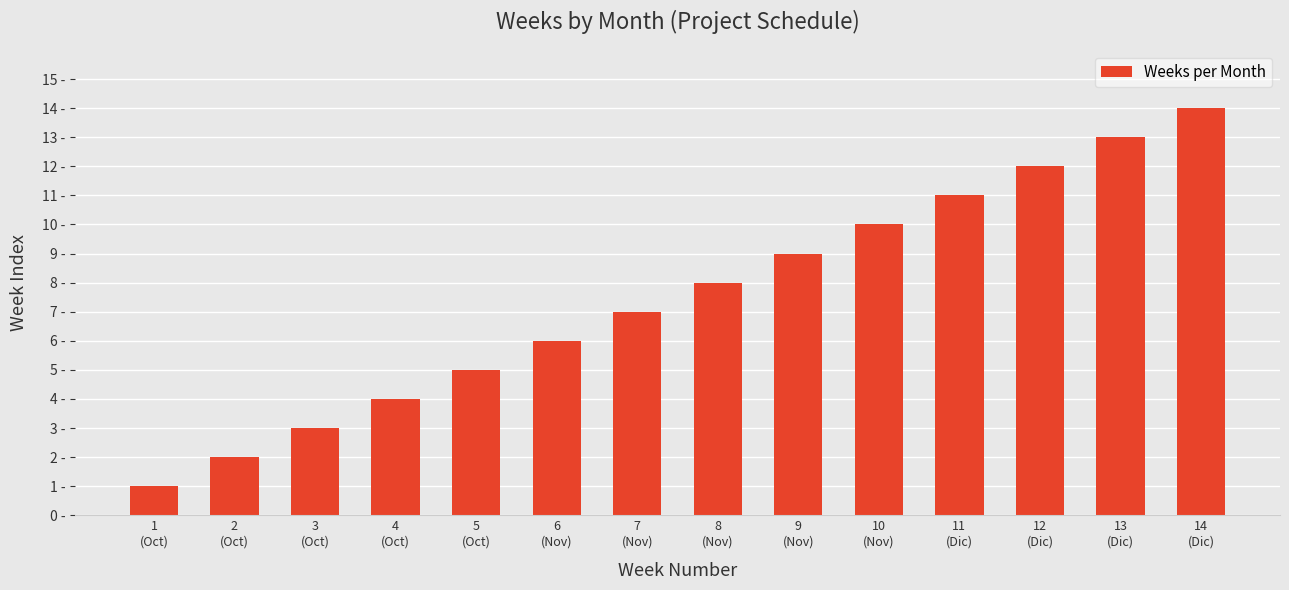

Are the bars horizontal?

No